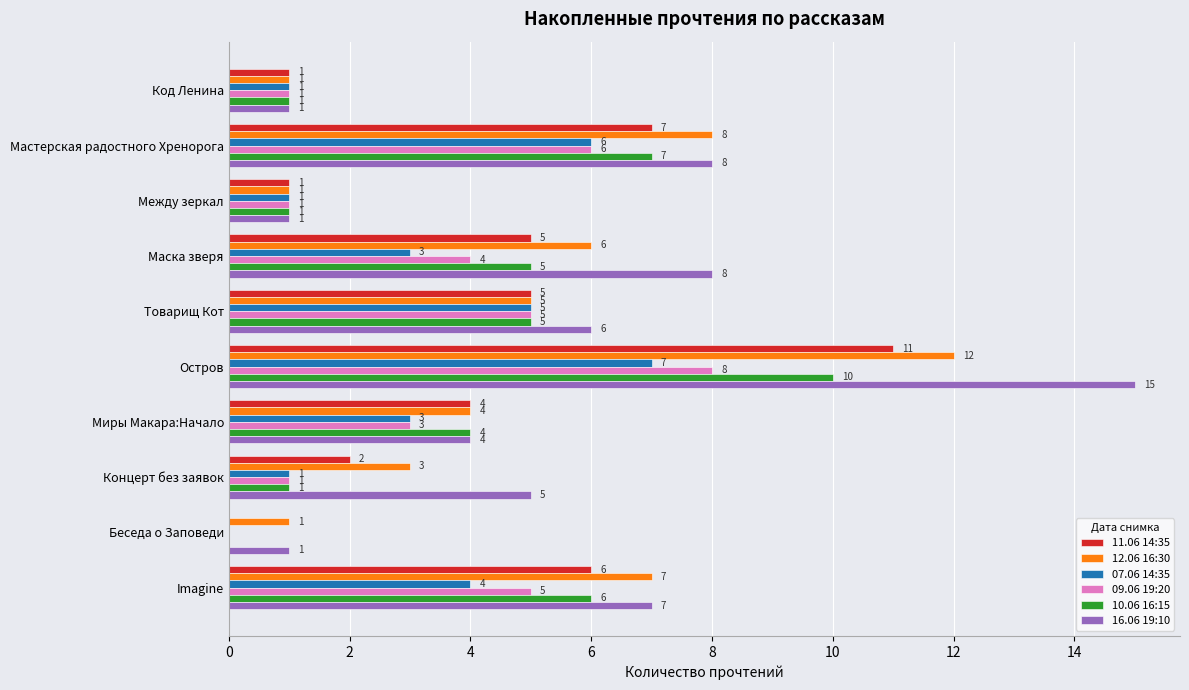

What is the sum of the 10.06 16:15 values at Товарищ Кот and Между зеркал?

6